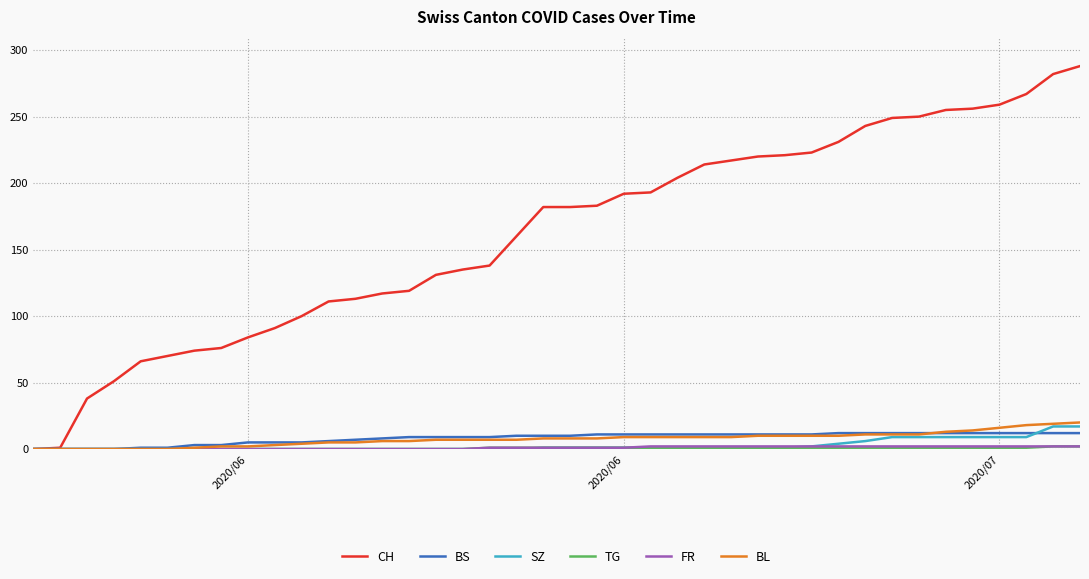

Which series has the largest range (max minus min)?

CH